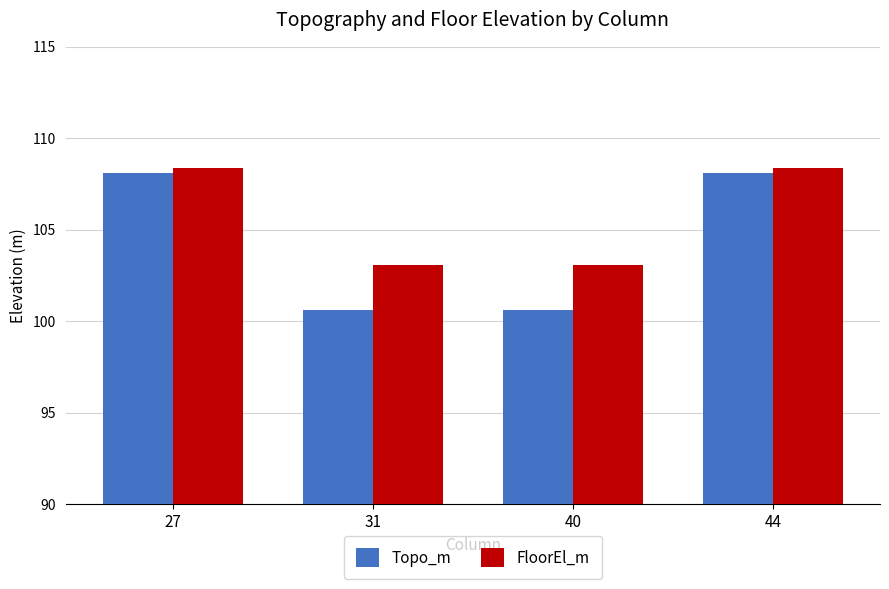

What is the difference between the maximum and minimum values in the FloorEl_m series?

5.3